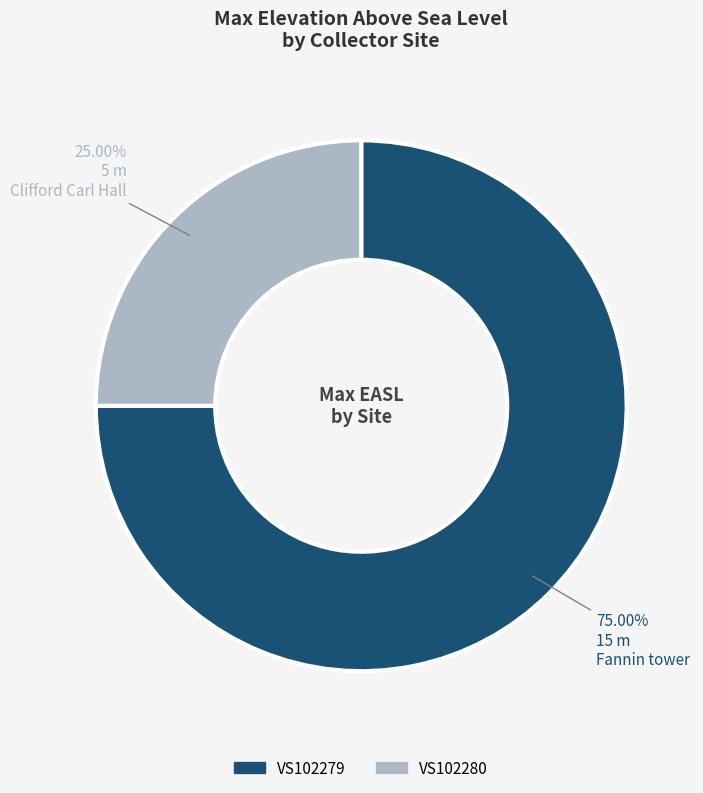

The VS102279 slice represents 75% of the pie. True or false?

True